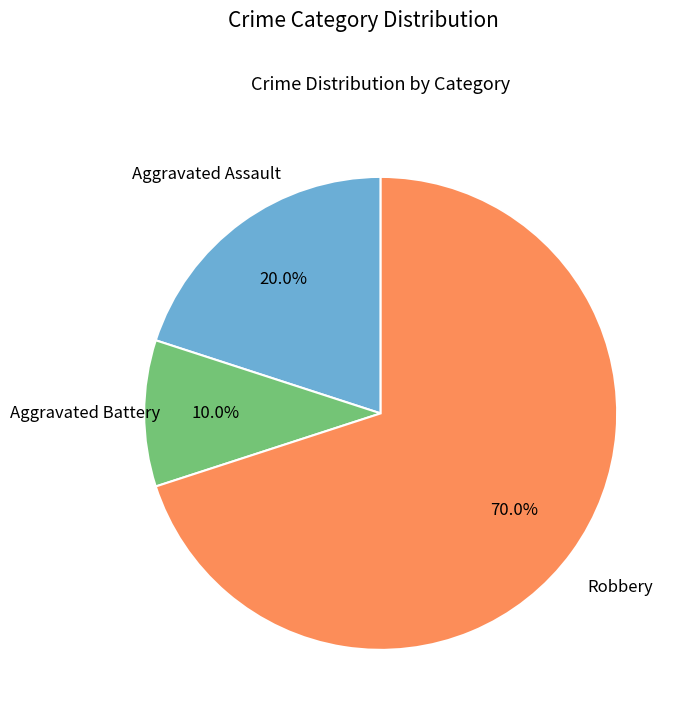

Is there any slice that represents more than half of the pie?

Yes